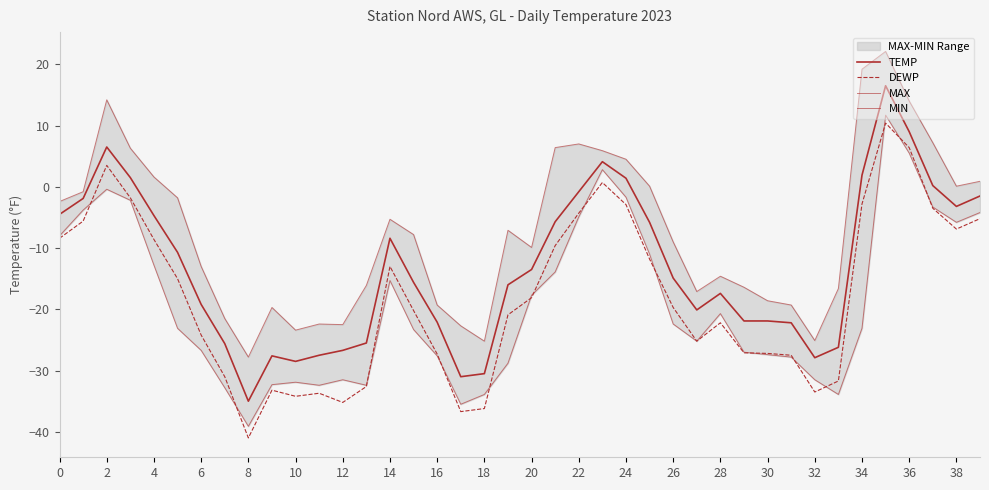

How many values in the MIN series exceed -23?

19